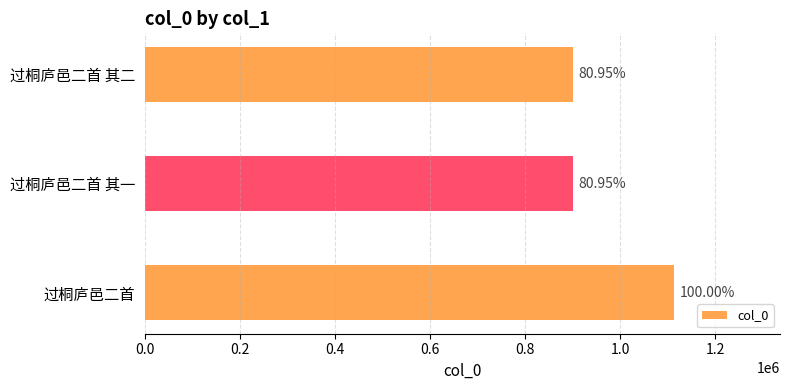

How many bars are there in total?

3